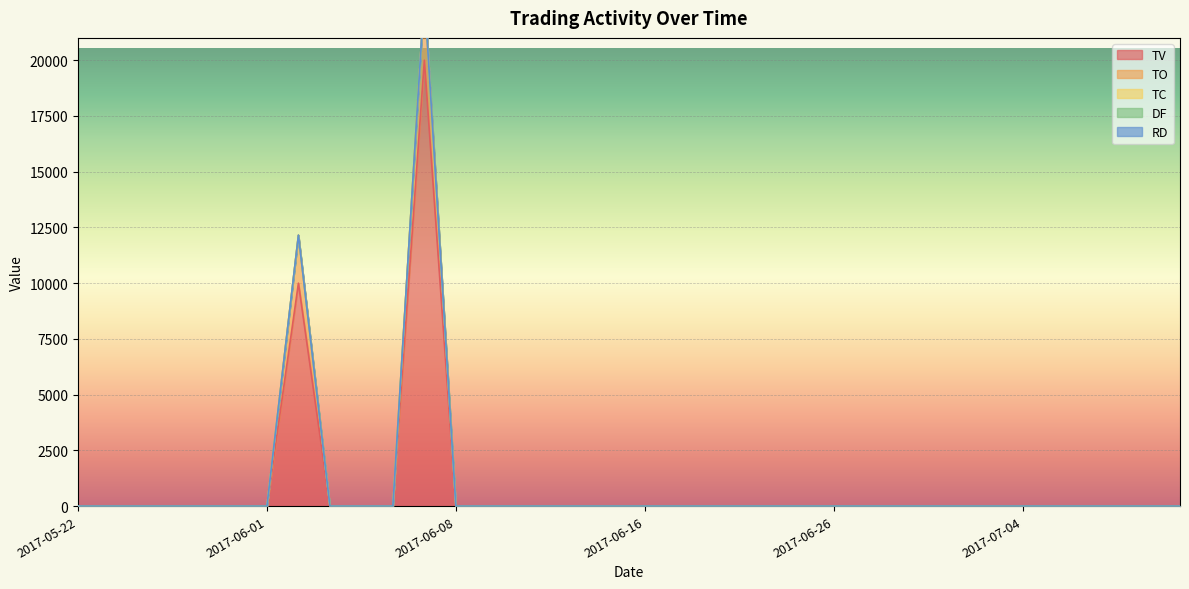

What are all the series names shown in the legend?

TV, TO, TC, DF, RD